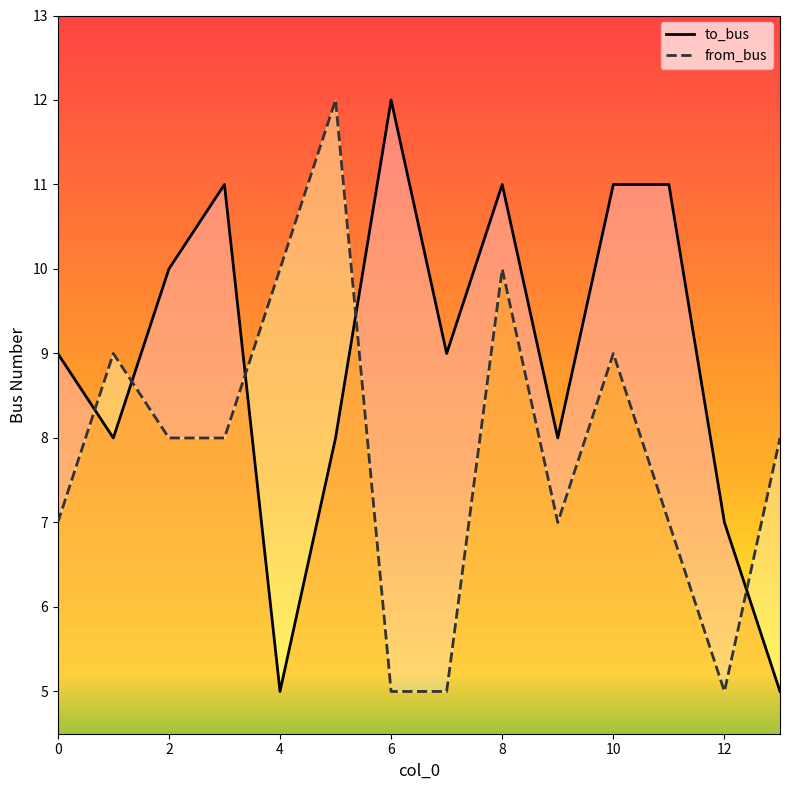

What is the difference between the maximum and second lowest values in the from_bus series?

7